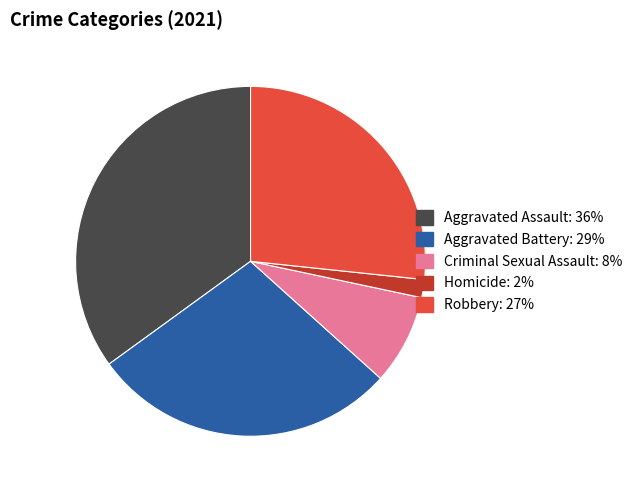

Combined, do Robbery and Criminal Sexual Assault account for over 50%?

No